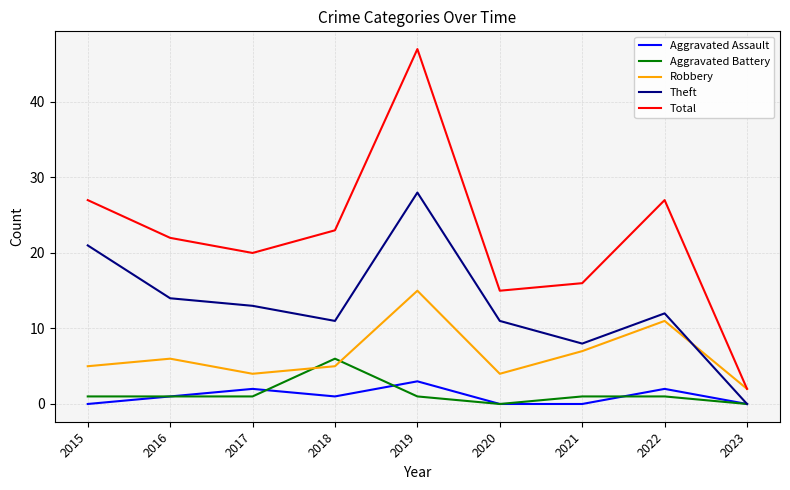

Does the chart have visible grid lines?

Yes